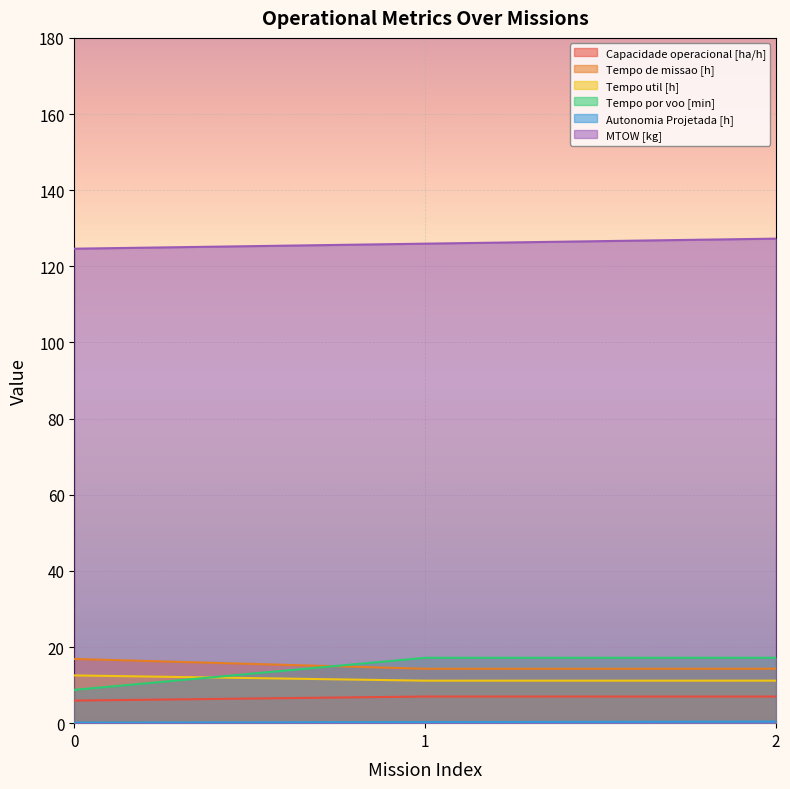

Reading left to right, transcribe all the data shown in this chart.

Capacidade operacional [ha/h]: 0=5.9	1=7.0	2=7.0
Tempo de missao [h]: 0=16.9	1=14.3	2=14.3
Tempo util [h]: 0=12.5	1=11.2	2=11.2
Tempo por voo [min]: 0=8.8	1=17.2	2=17.2
Autonomia Projetada [h]: 0=0.1	1=0.3	2=0.4
MTOW [kg]: 0=124.6	1=126.0	2=127.3